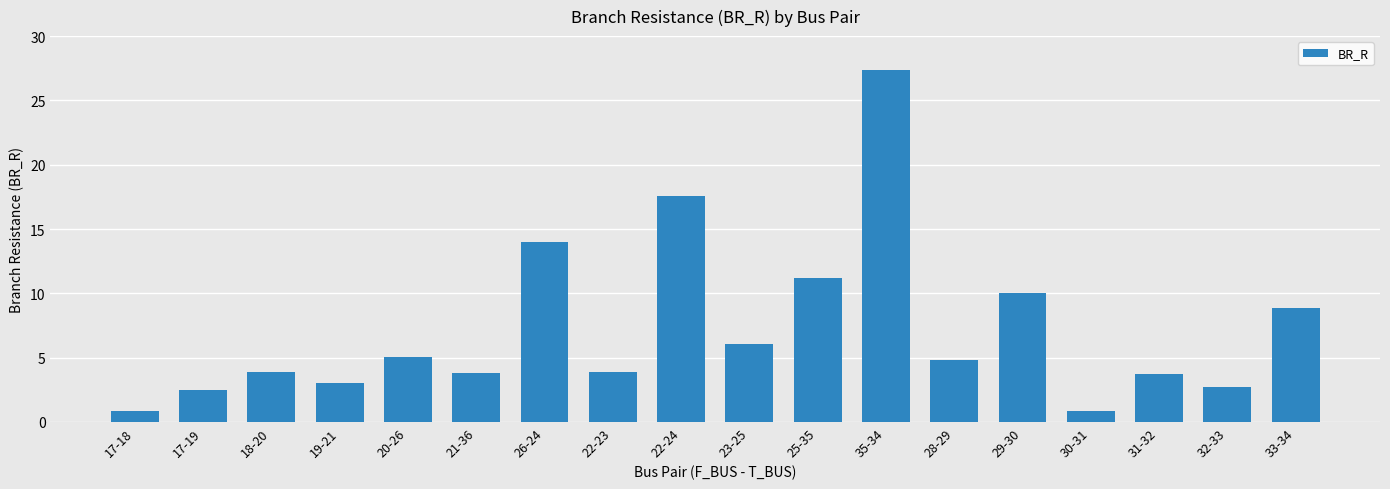

Count the number of data series in this chart.

1